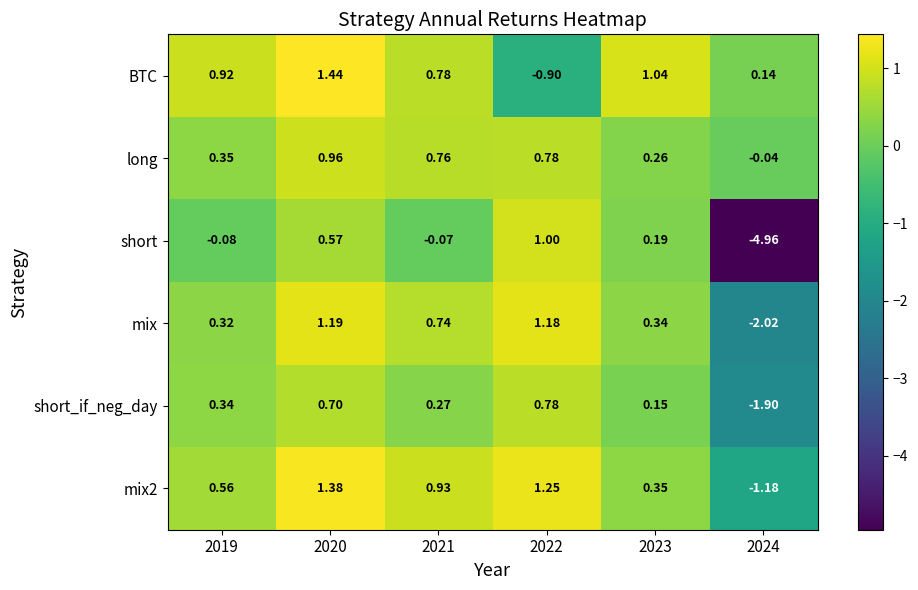

Which series has the largest range (max minus min)?

short